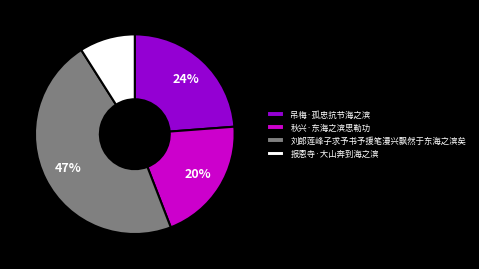

Which category has the smallest portion of the pie?

报恩寺·大山奔到海之滨